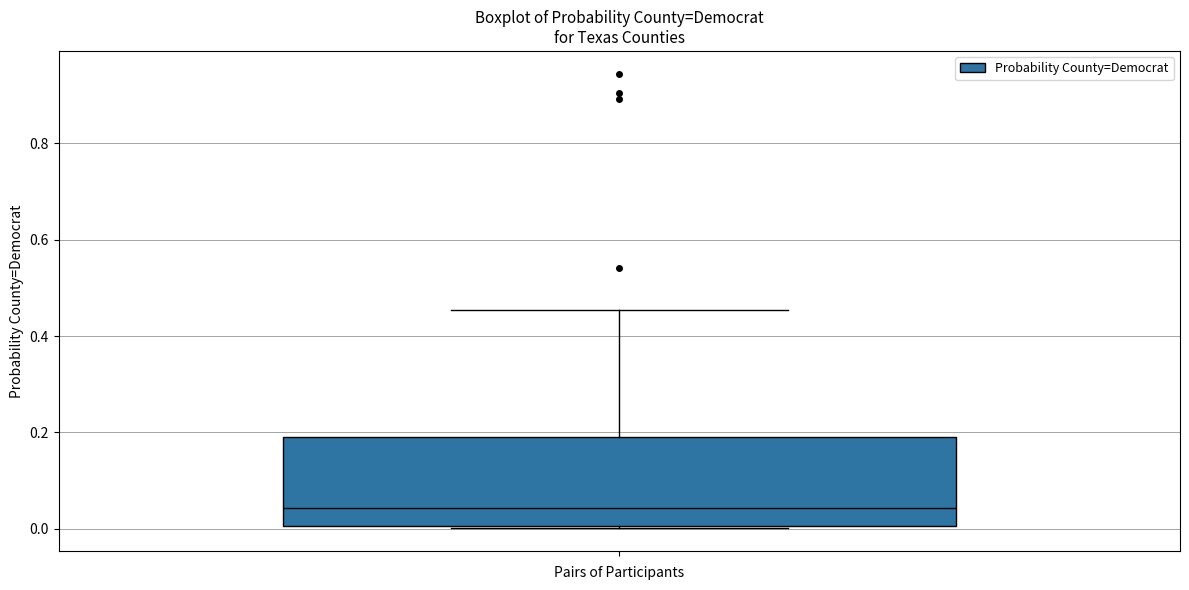

Transcribe this box plot: give where the median line is, the range the box spans, and where the two whiskers end, as read against the y-axis. The values are not printed on the chart, so give them approximately, as read against the axis.

median 0.04, box 0.00 to 0.20, whiskers 0.00 to 0.46